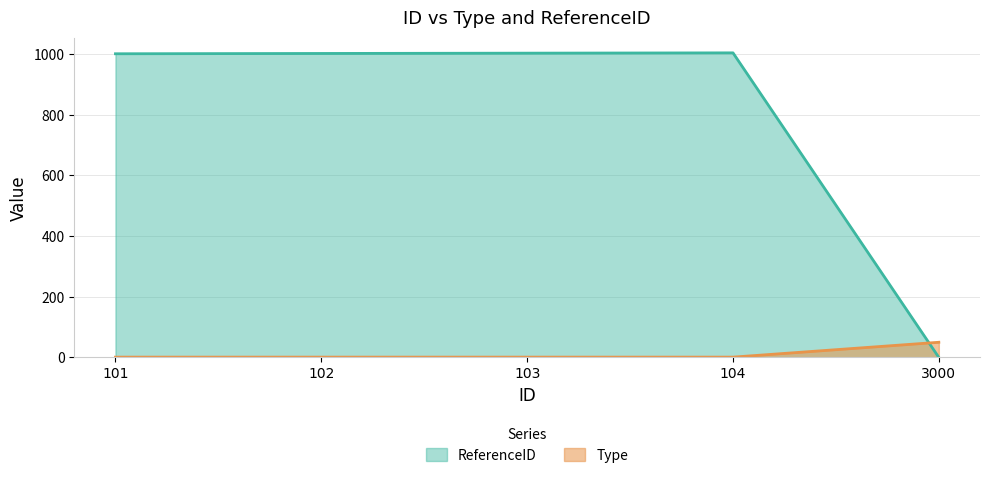

Reading right to left, what are all the values shown in this chart?

Type: 50	1	1	1	1
ReferenceID: 0	1004	1003	1002	1001